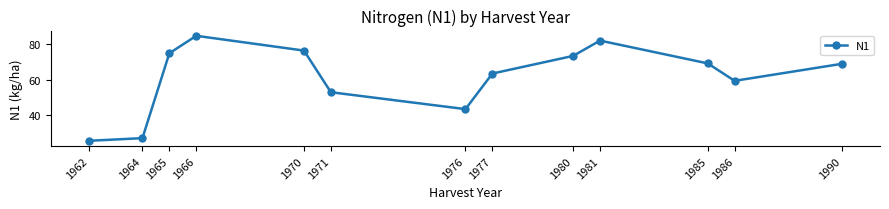

What is the difference between the values at 1986 and 1962?

33.7